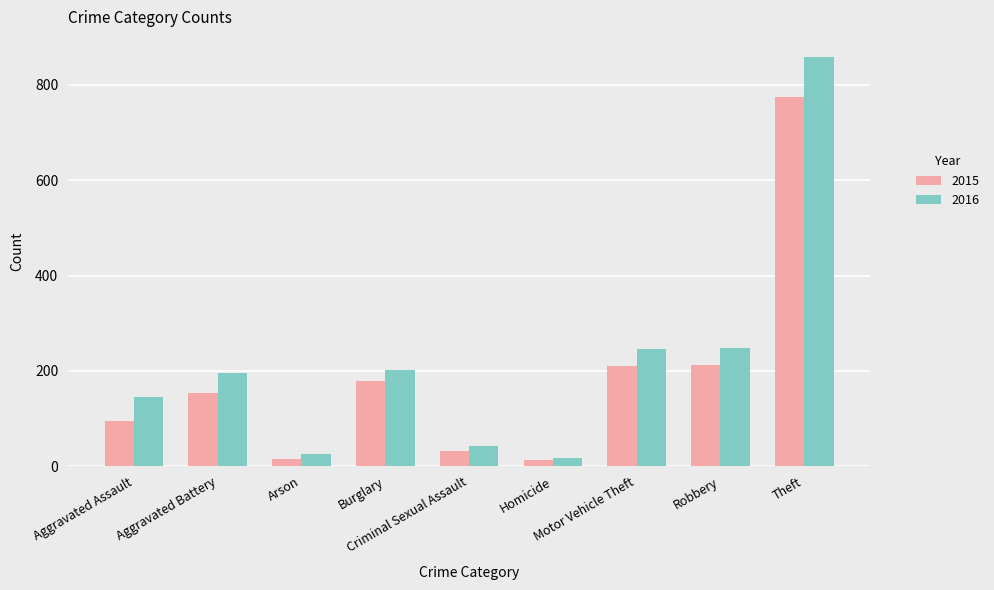

What is the difference between the second highest and minimum values in the 2016 series?

229